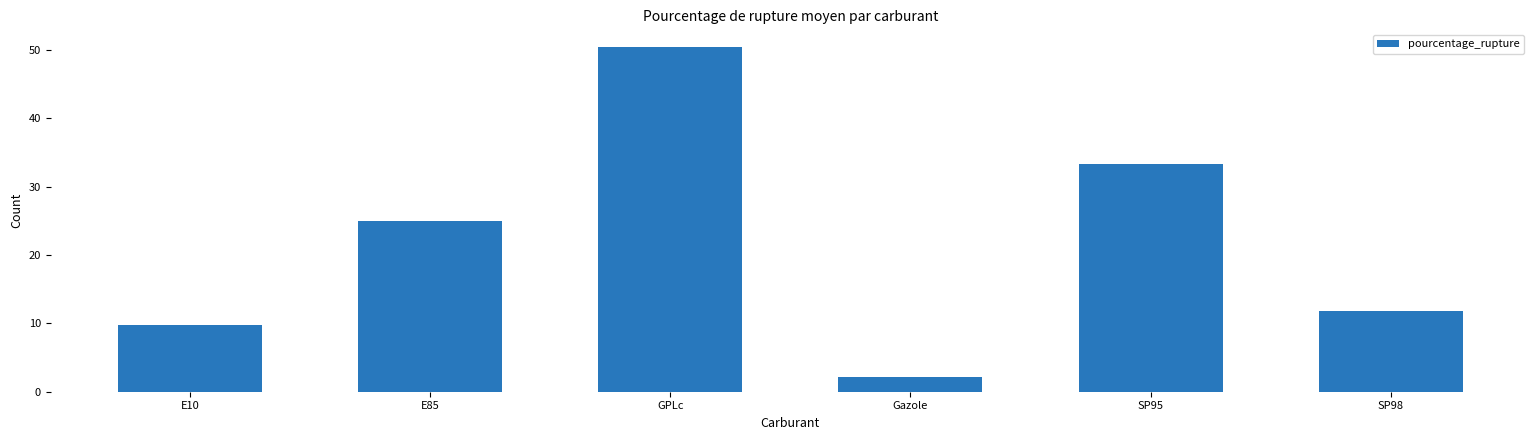

Rank the categories by value from highest to lowest.

GPLc, SP95, E85, SP98, E10, Gazole